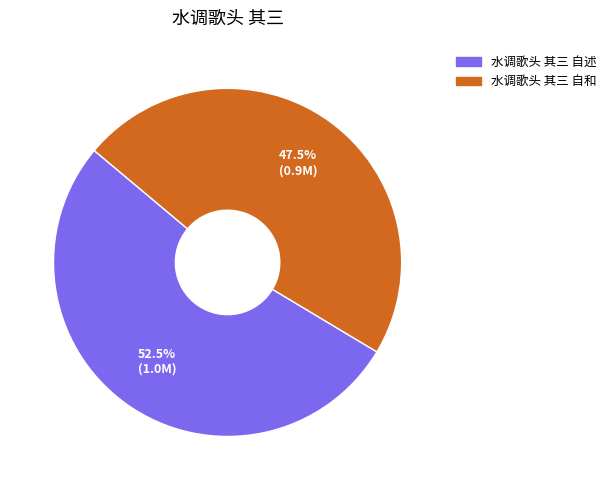

Combined, what portion of the pie is 水调歌头 其三 自和 and 水调歌头 其三 自述?

100.0%